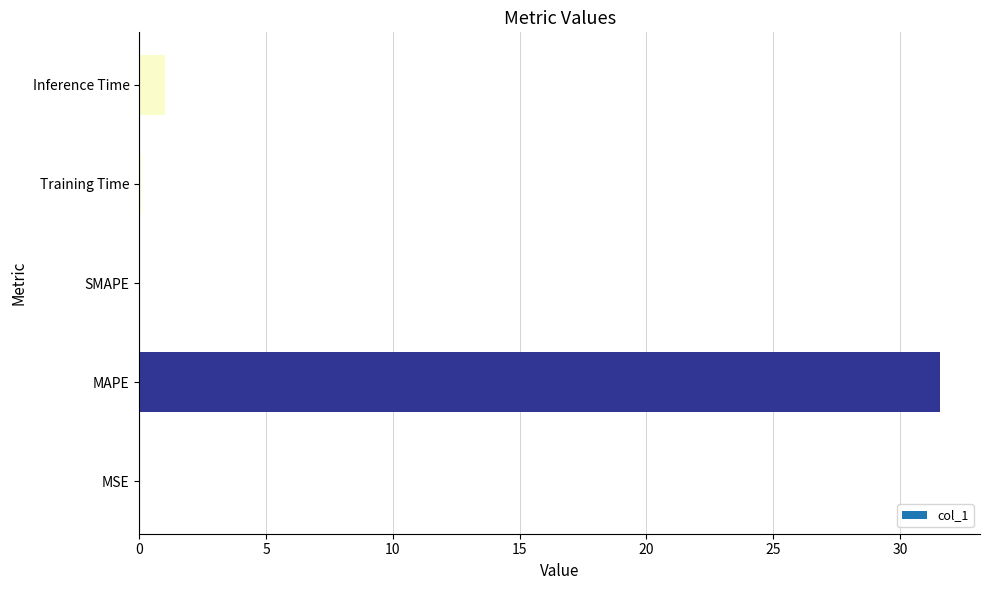

At which category does the chart reach its peak across all series?

MAPE